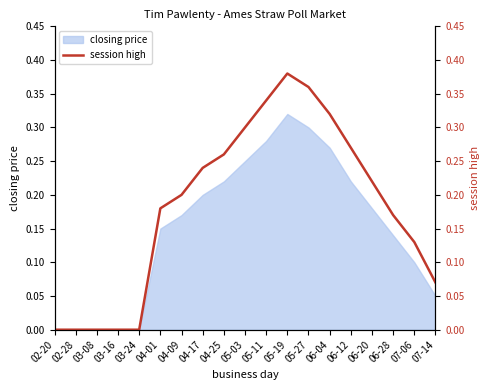

True or false: there are more than 0 points higher than both neighbors.

True